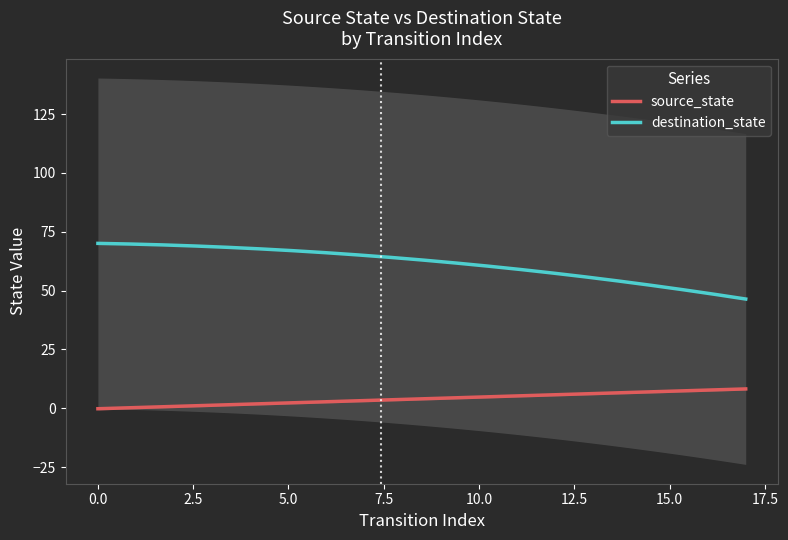

True or false: source_state and destination_state cross at least once.

False